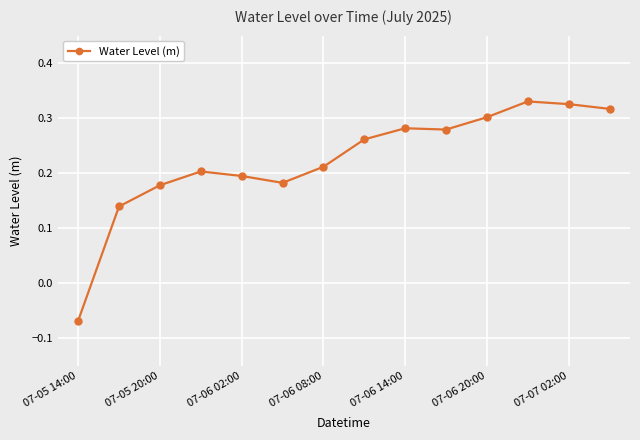

True or false: the data has more than 1 interior local peaks.

True